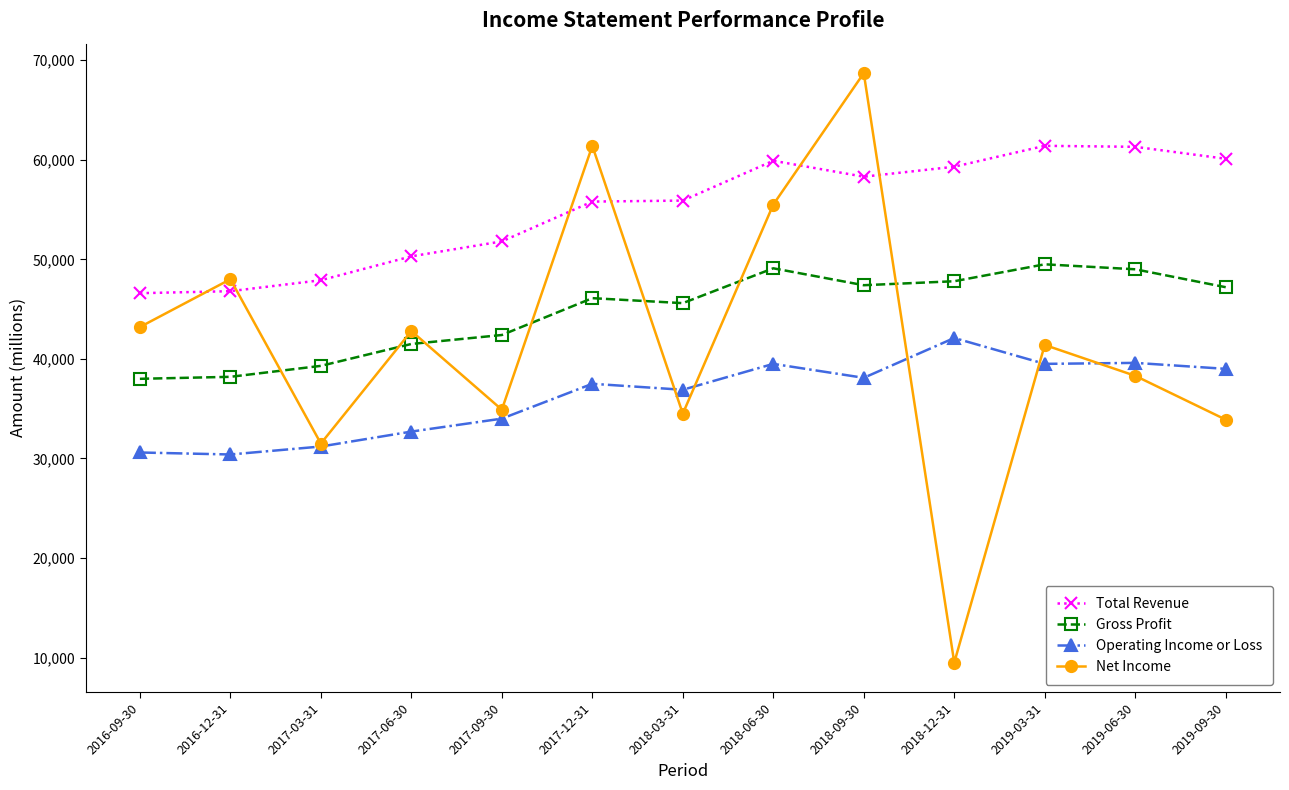

How many lines are shown in the chart?

4